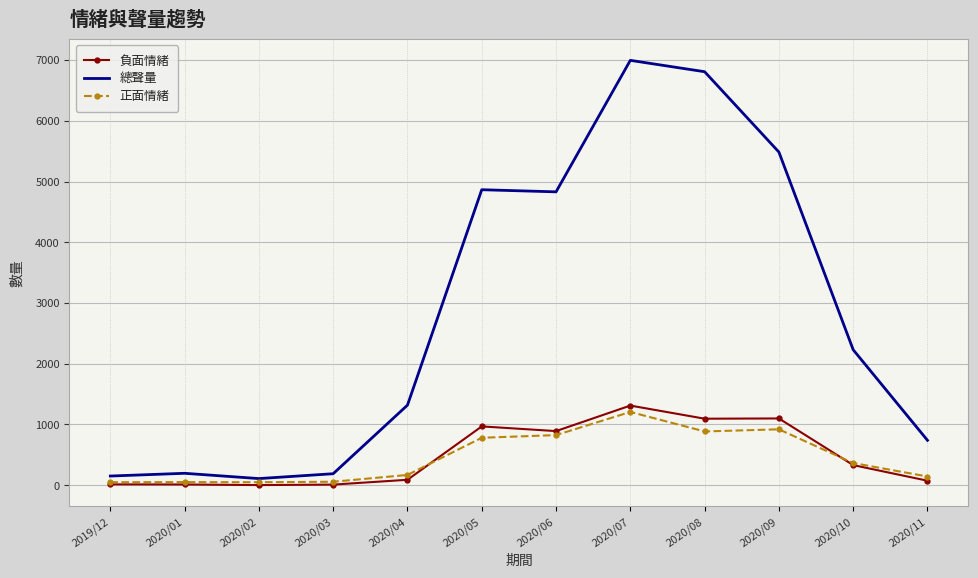

Which series ends up on top after the final intersection of 正面情緒 and 負面情緒?

正面情緒